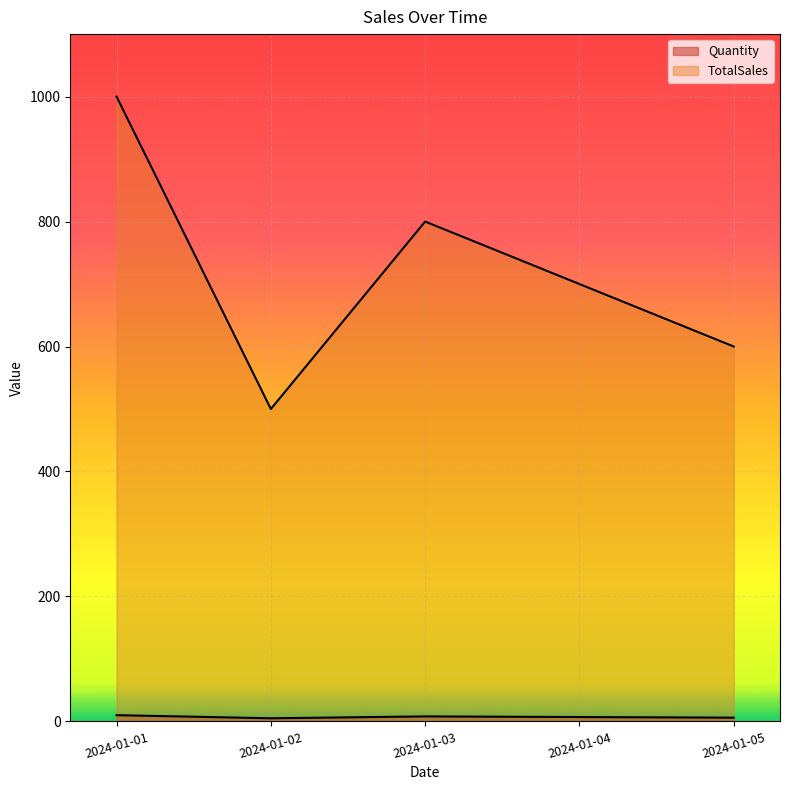

Reading left to right, transcribe all the data shown in this chart.

Quantity: 10	5	8	7	6
TotalSales: 1000	500	800	700	600